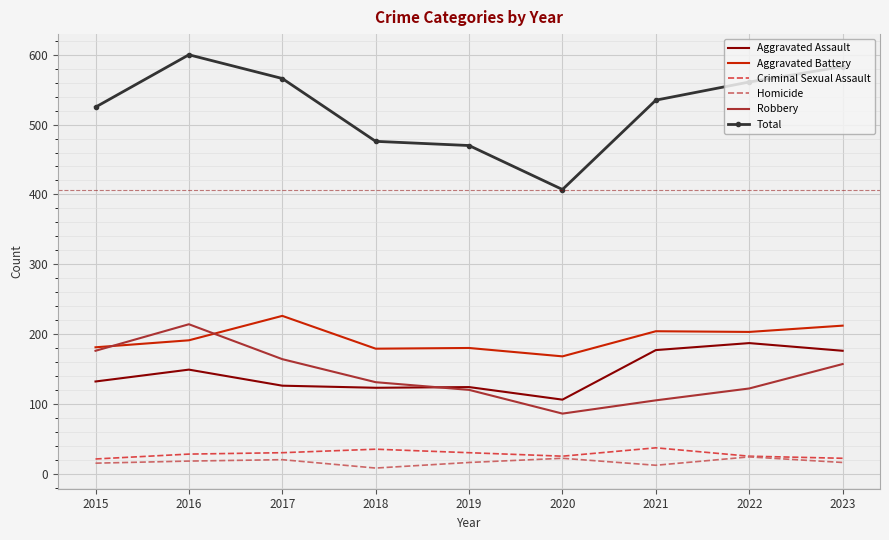

Which series has the largest range (max minus min)?

Total